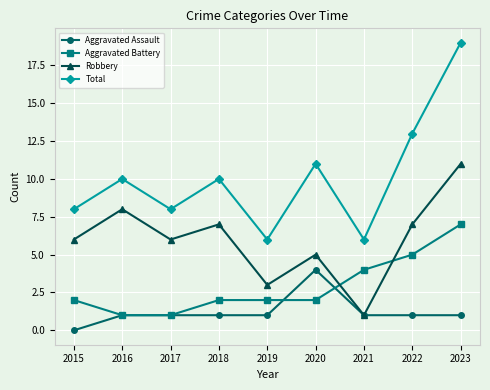

What are all the series names shown in the legend?

Aggravated Assault, Aggravated Battery, Robbery, Total